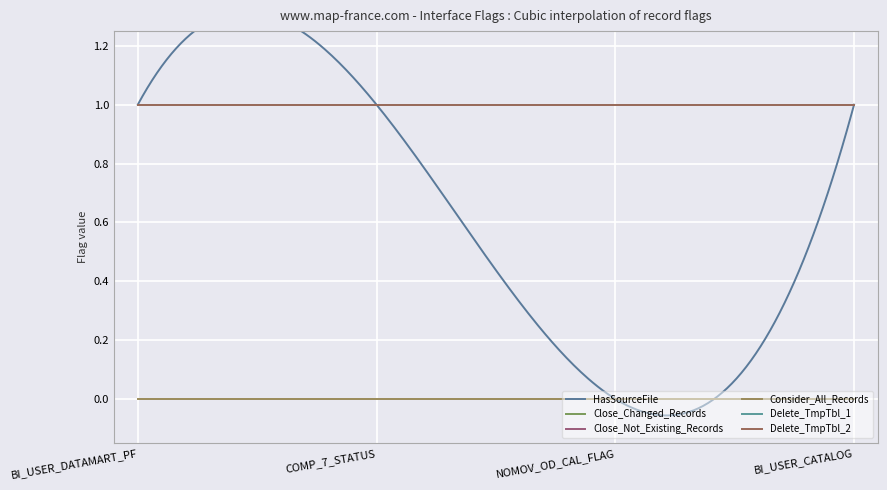

How many positive values does the HasSourceFile series have?

3